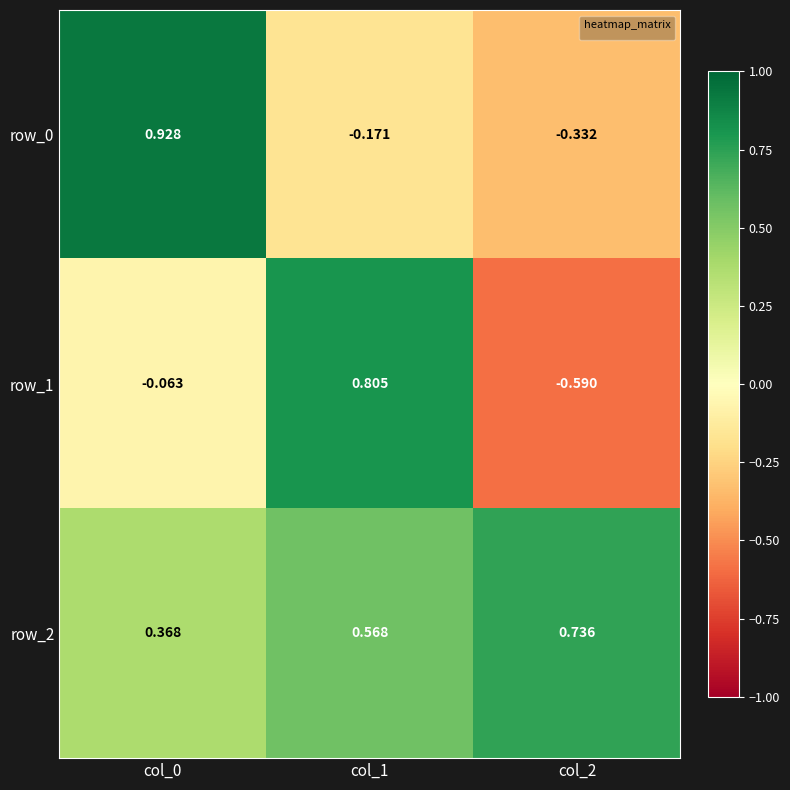

At which label does row_2 reach its peak?

col_2